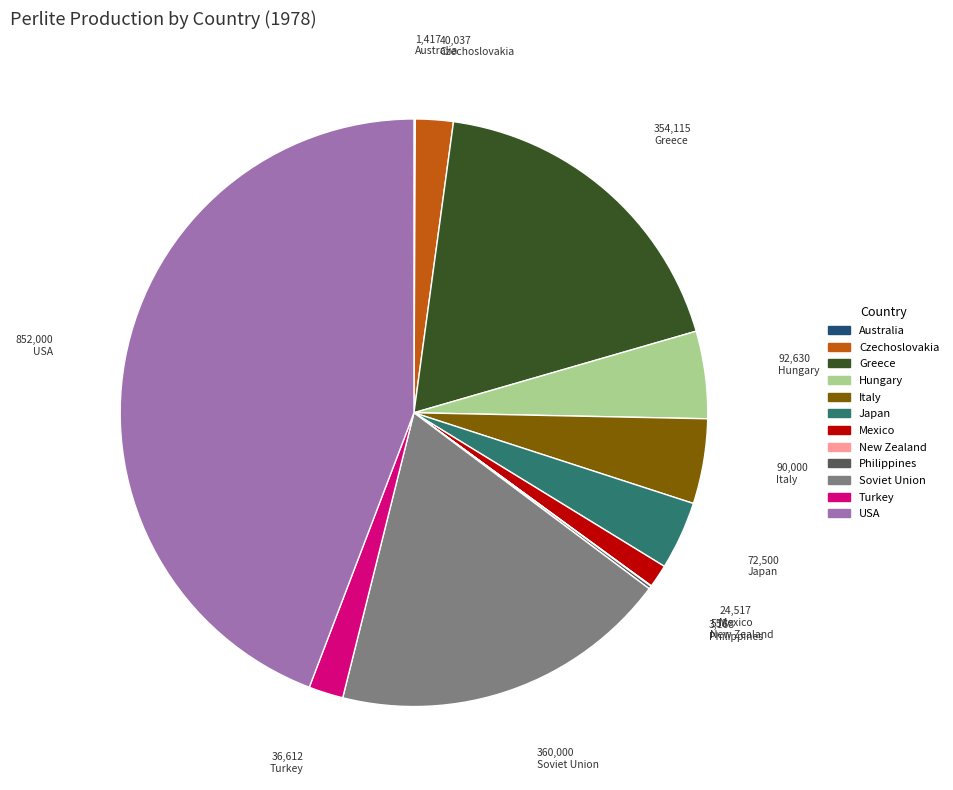

The Turkey slice represents 12% of the pie. True or false?

False